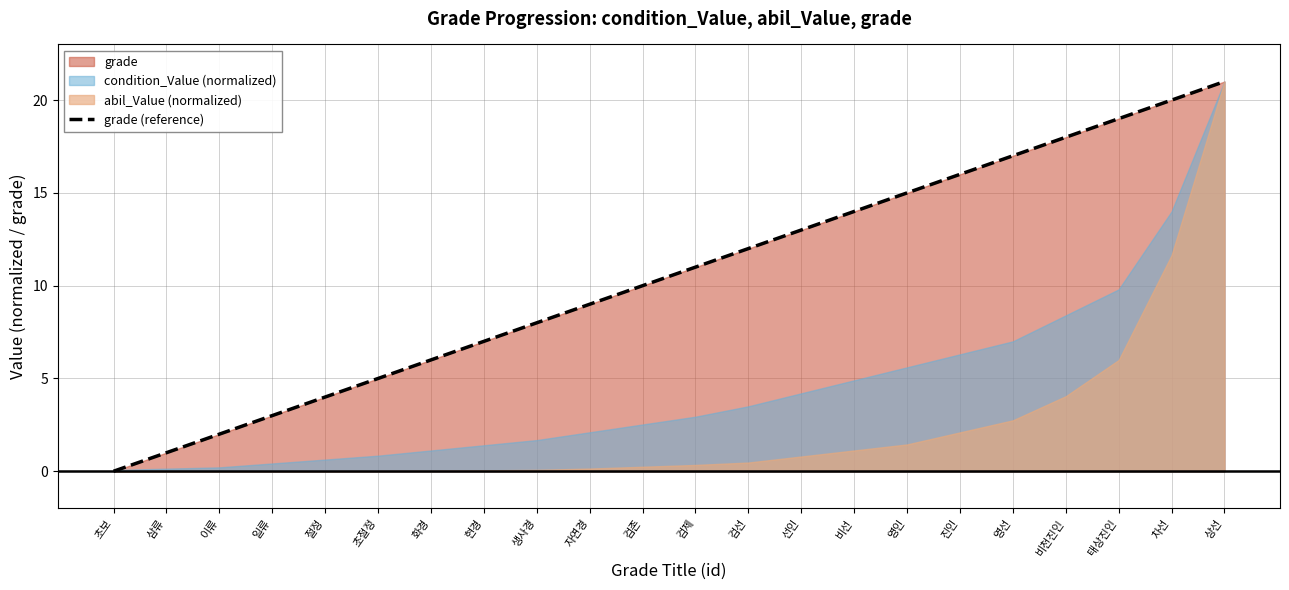

How many data points are less than 11?

11